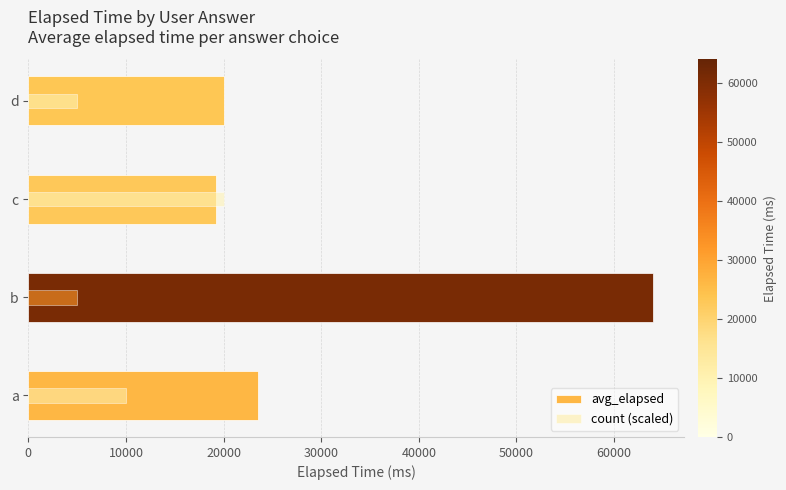

The value of count (scaled) at a is 4365. True or false?

False